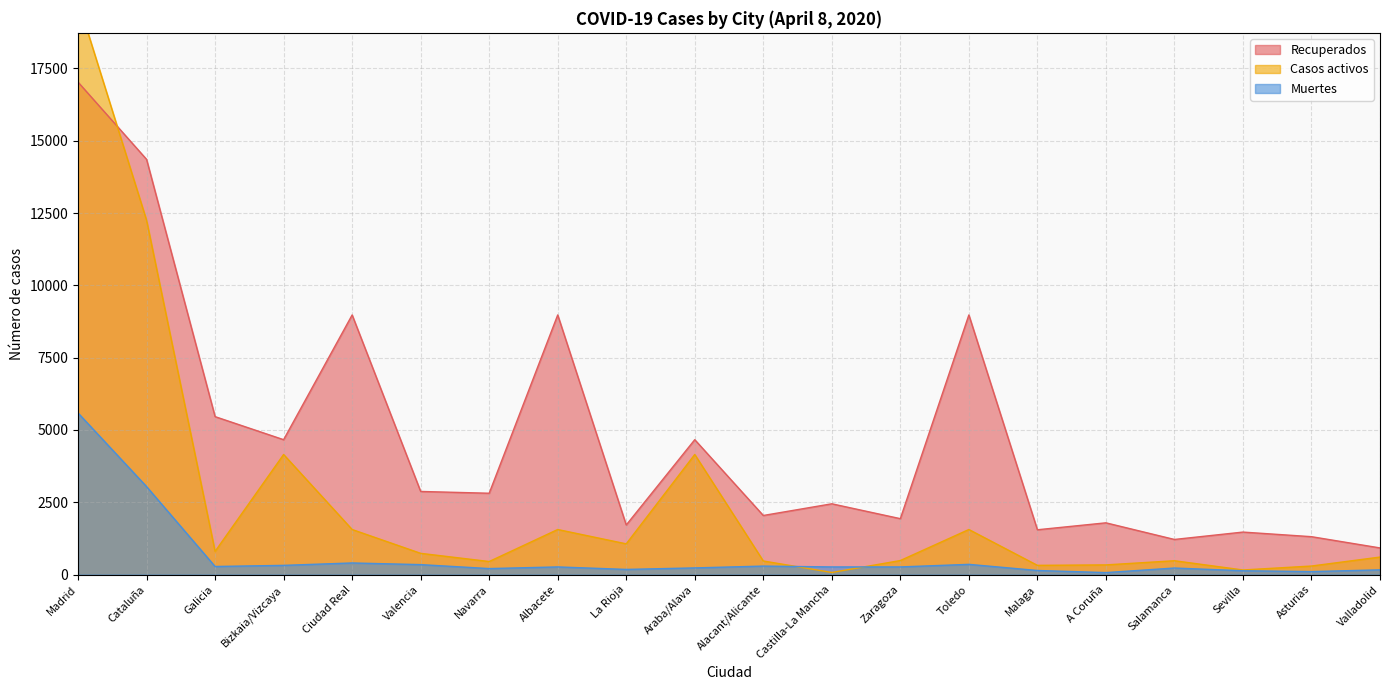

Is the value of Casos activos at Ciudad Real greater than the value of Recuperados at Malaga?

Yes